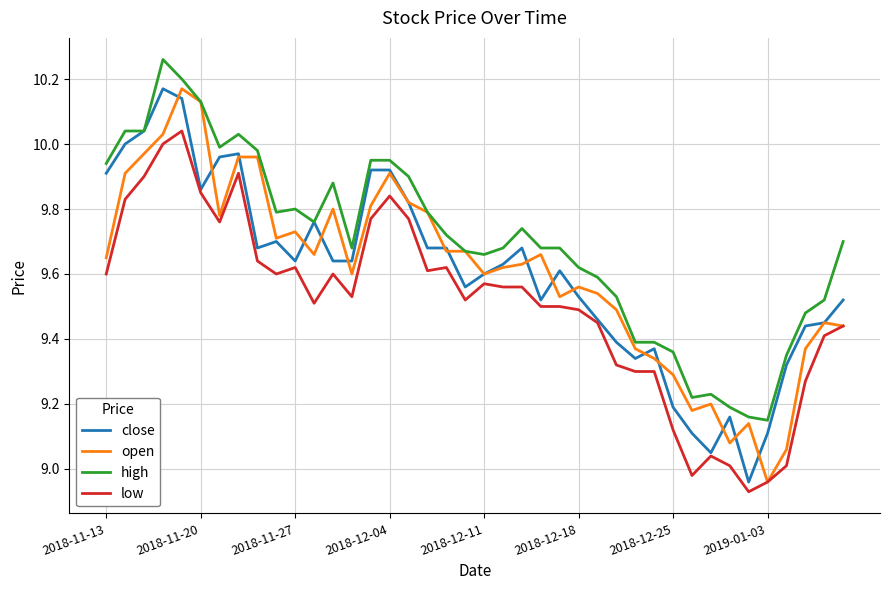

Which series has the largest total across all categories?

high